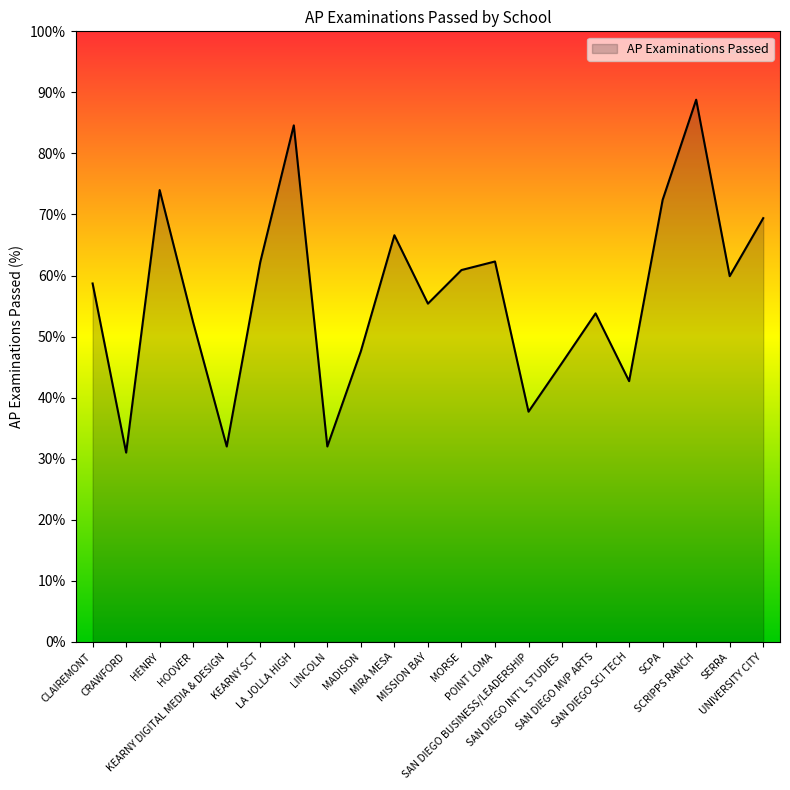

What is the greatest value displayed?

88.8